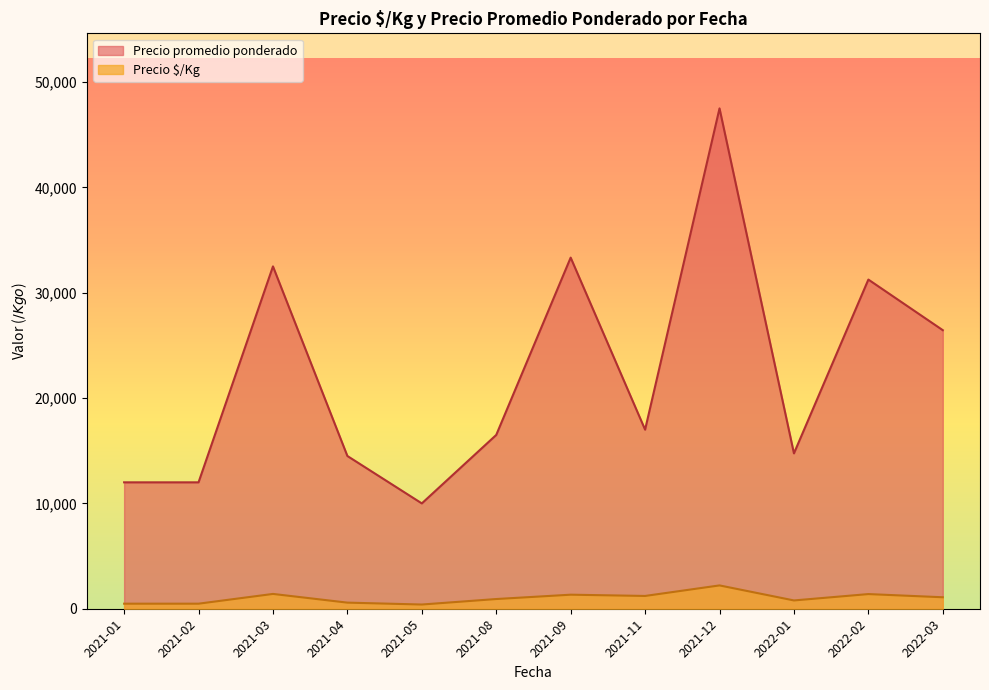

Is the value of Precio promedio ponderado at 2021-08 greater than the value of Precio $/Kg at 2021-03?

Yes